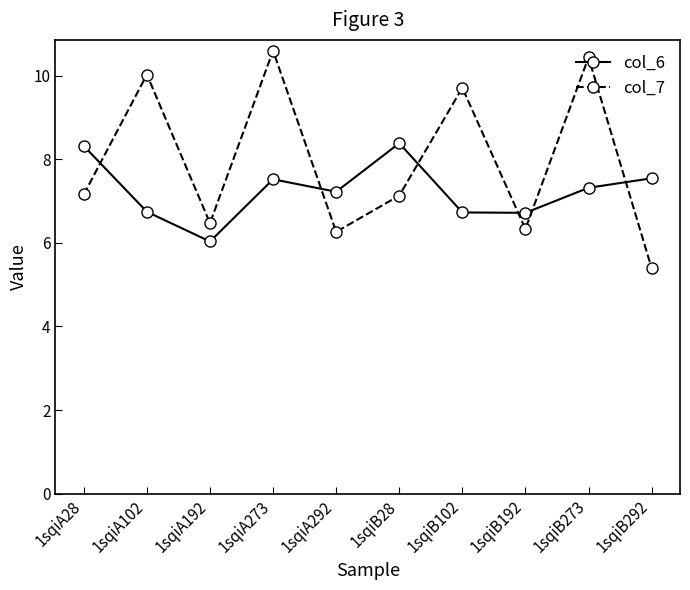

How many interior local peaks does the col_6 series have?

2